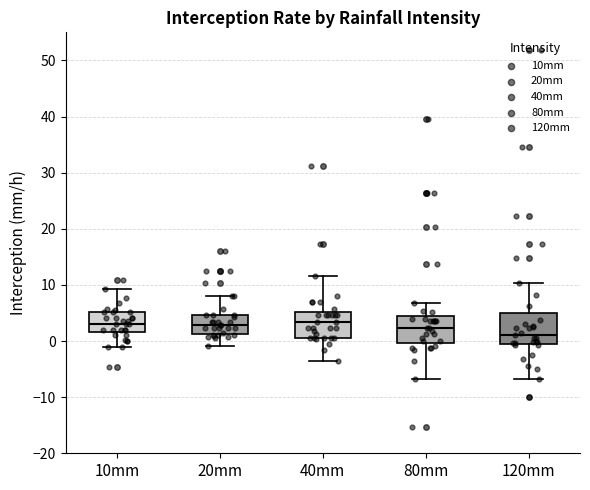

Reading left to right, read every box against the y-axis: the position of its median line, the range the box covers, and the ends of its whiskers. The values are not printed on the chart, so give them approximately, as read against the axis.

10mm: median 3, box 2 to 5, whiskers -1 to 9
20mm: median 3, box 1 to 5, whiskers -1 to 8
40mm: median 3, box 1 to 5, whiskers -4 to 12
80mm: median 2, box 0 to 5, whiskers -7 to 7
120mm: median 1, box 0 to 5, whiskers -7 to 10